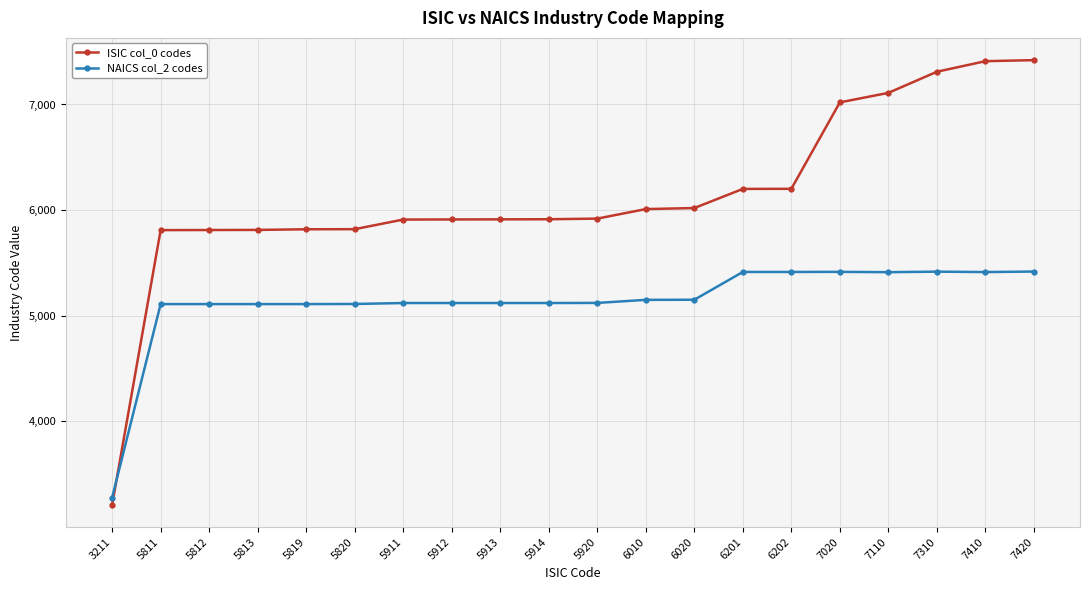

True or false: ISIC col_0 codes has a value of 6020 at 6020.

True